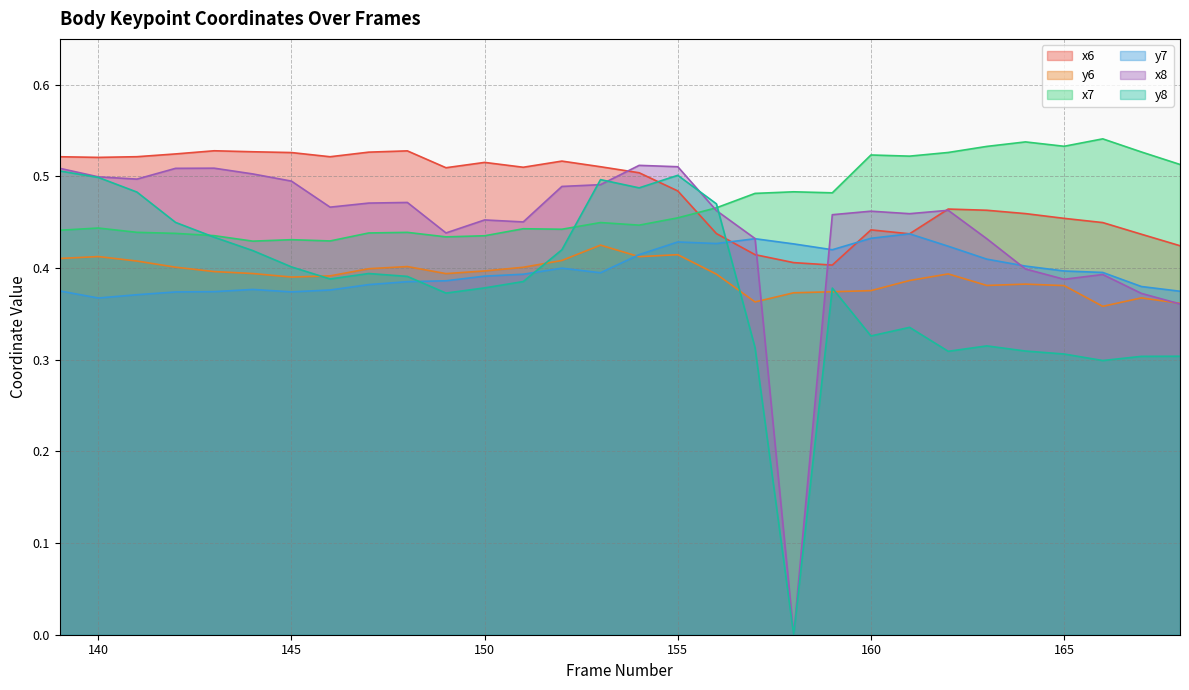

What is the maximum value shown in the chart?

0.5